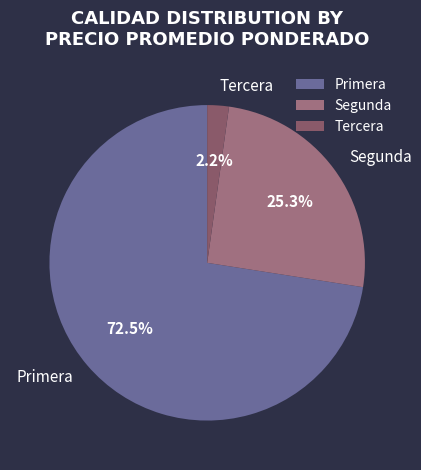

Does Primera account for over 50% of the chart?

Yes